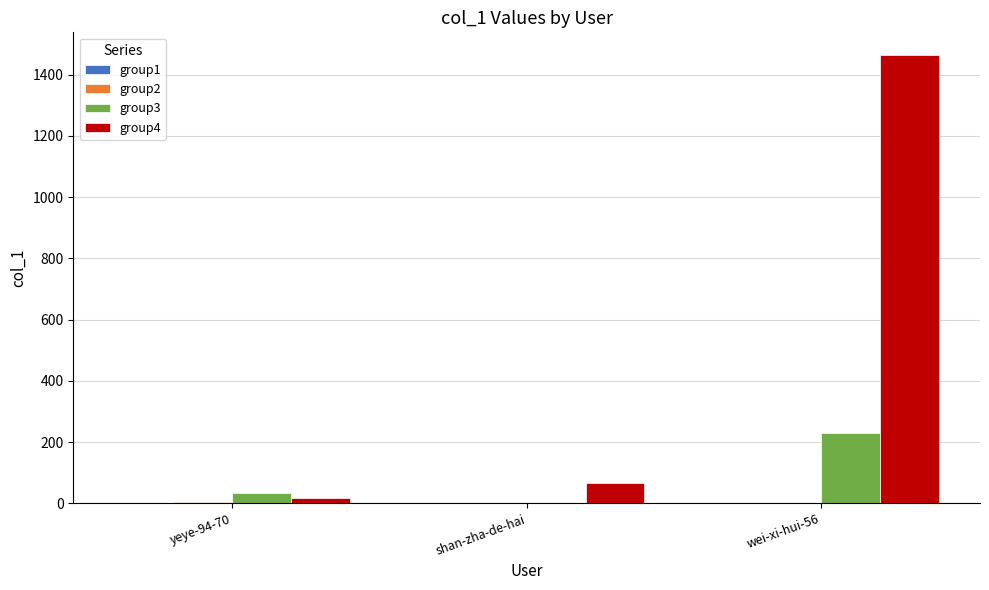

At which category is the sum across all series the highest?

wei-xi-hui-56